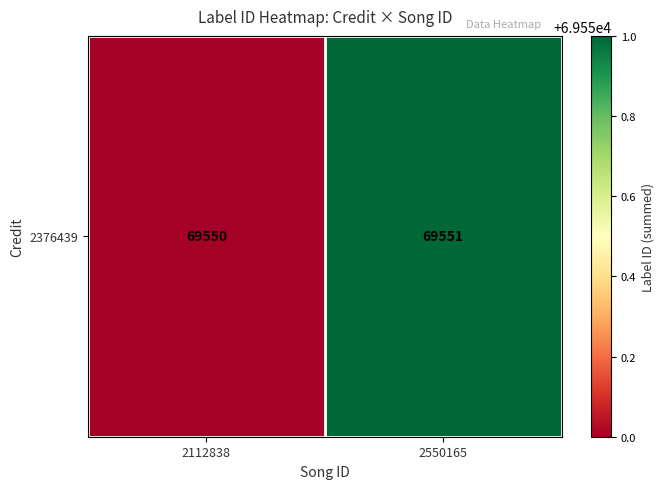

Between 2112838 and 2550165, which is larger?

2550165